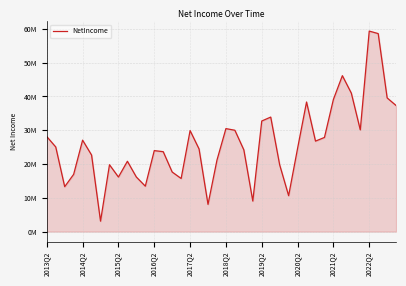

Does the chart have visible grid lines?

Yes